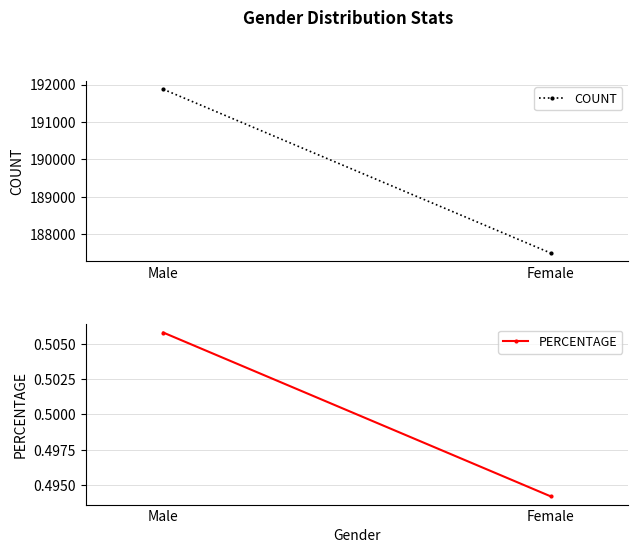

Is this an area chart (filled region under the line)?

No